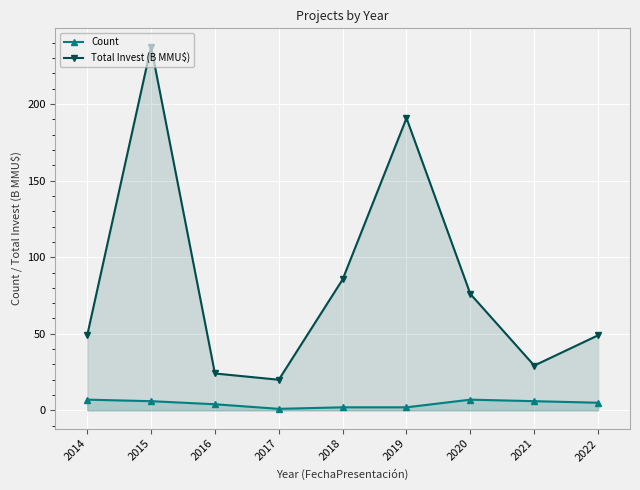

Count the Count values in the range 2 to 6.

6